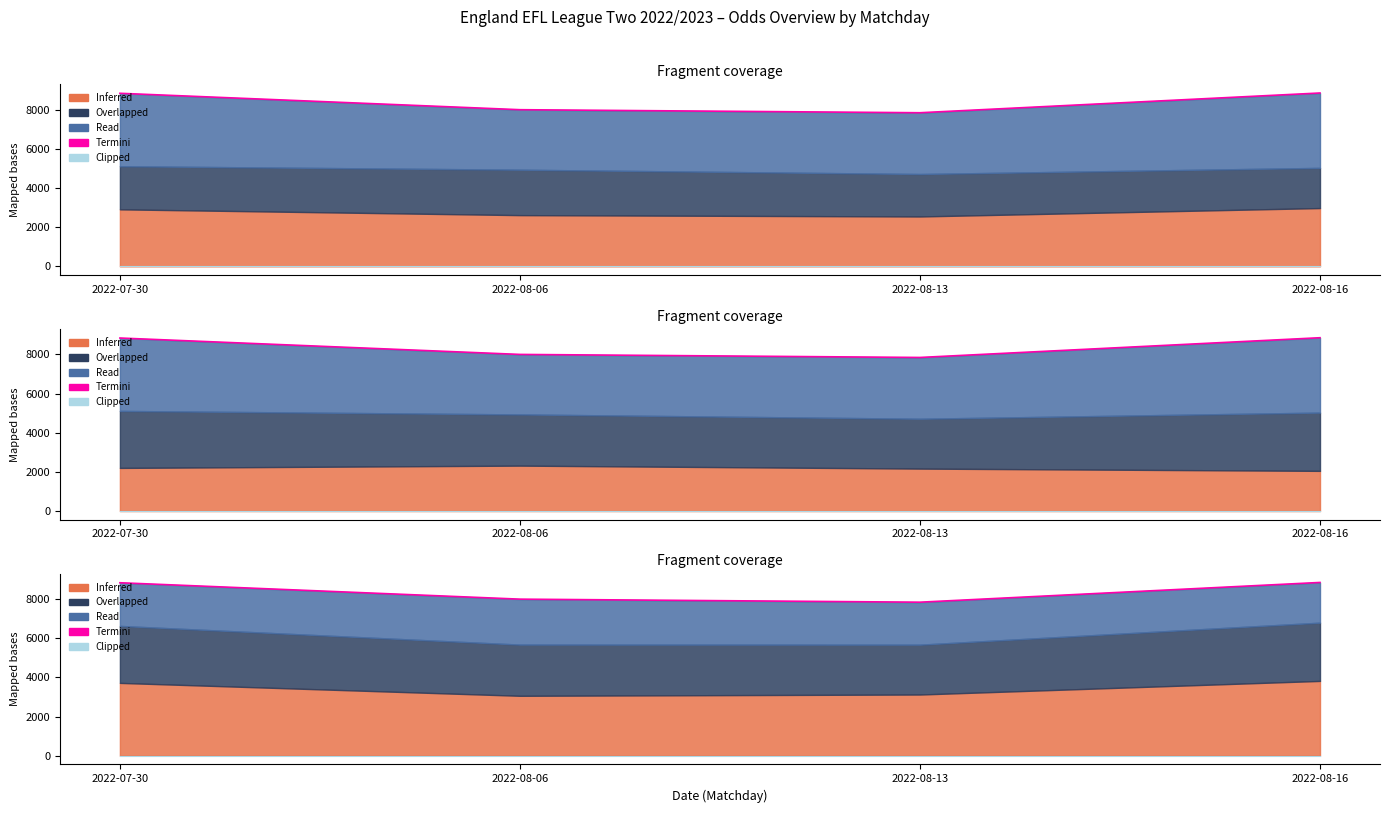

What is the difference between the highest and lowest values at 2022-08-06?

7997.5